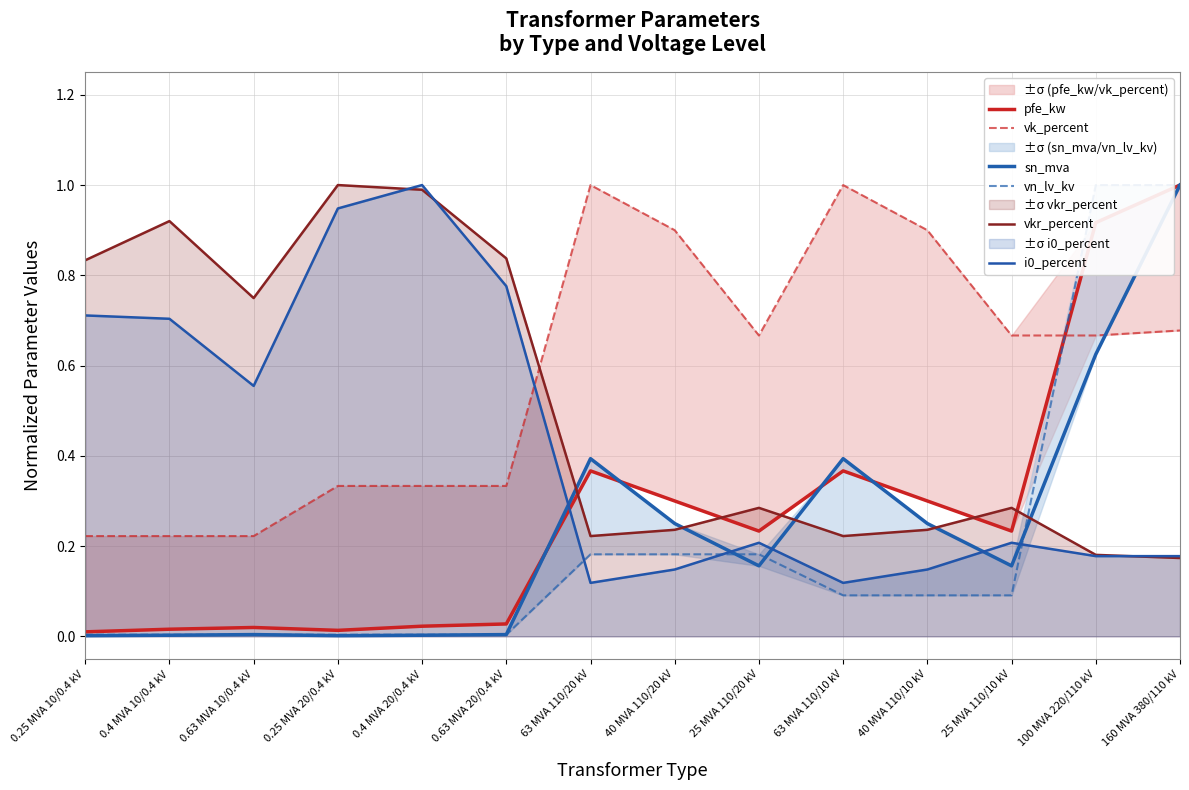

What are all the series names shown in the legend?

pfe_kw, vk_percent, sn_mva, vn_lv_kv, vkr_percent, i0_percent